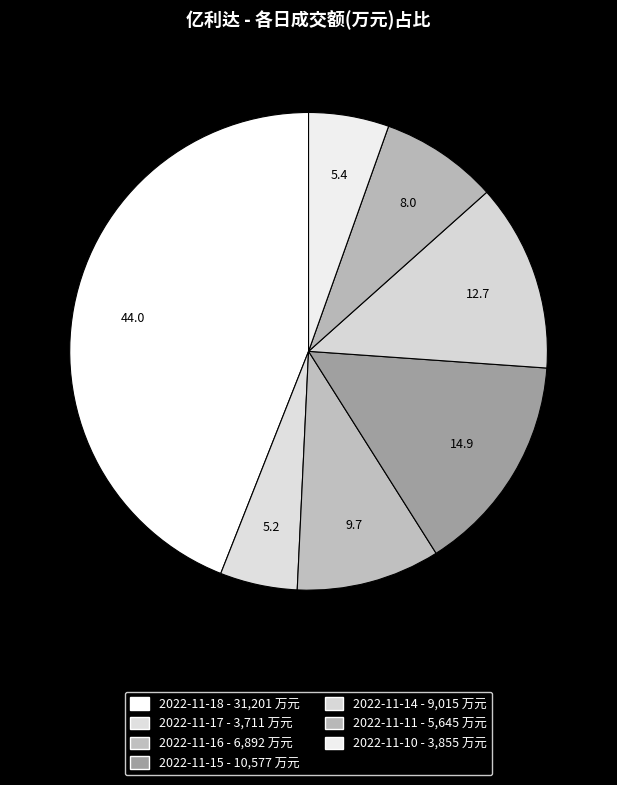

Approximately how many times larger is the value at 2022-11-15 compared to 2022-11-16?

1.5